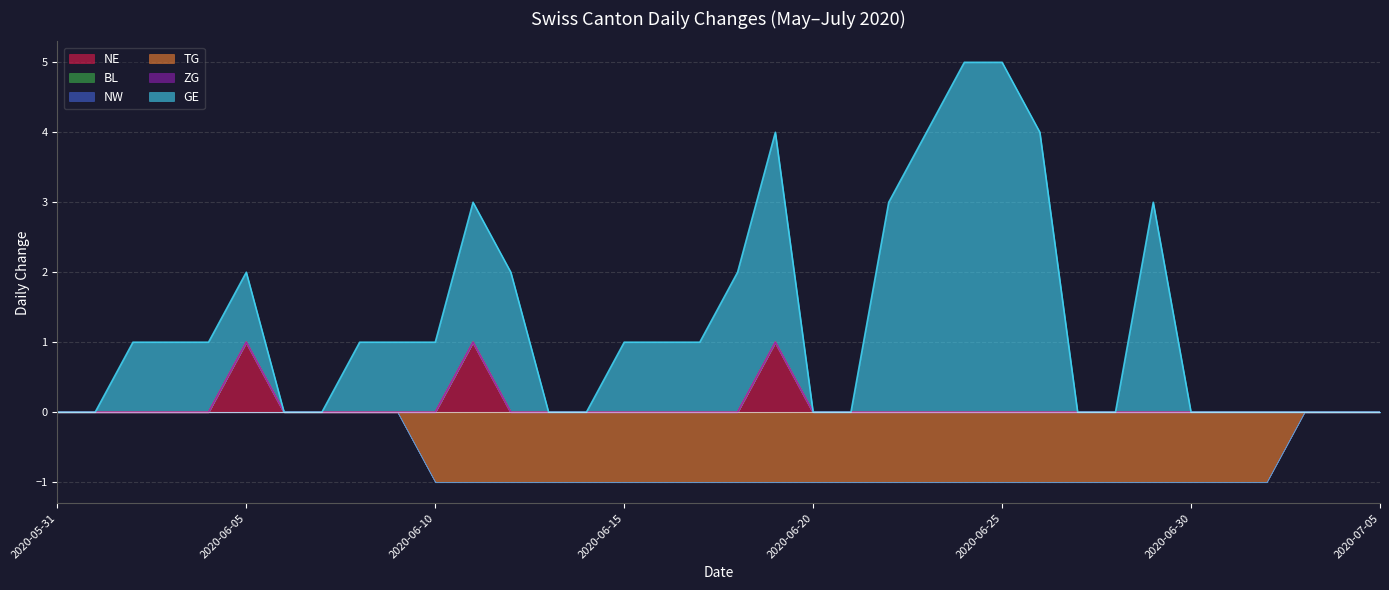

What position from the left is 2020-06-21?

22